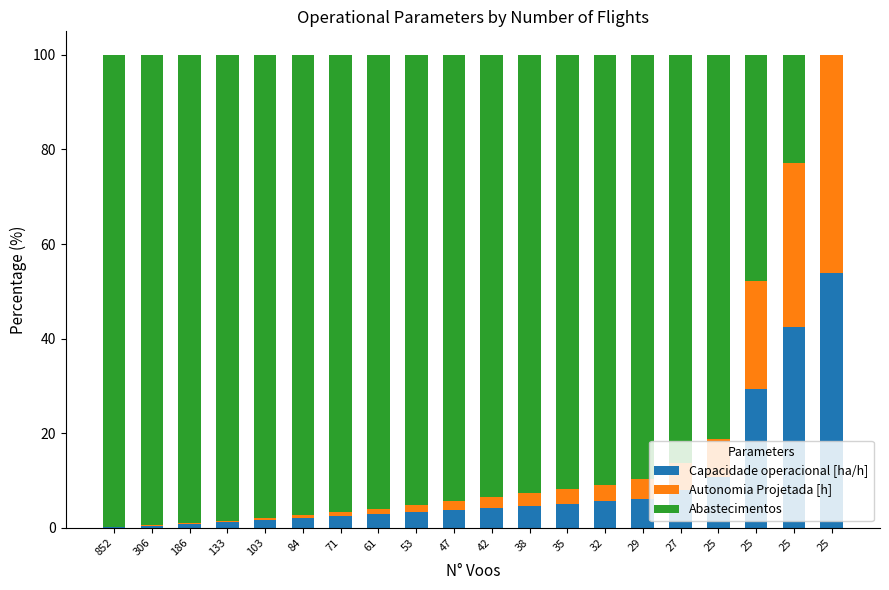

Which series has the largest total across all categories?

Abastecimentos